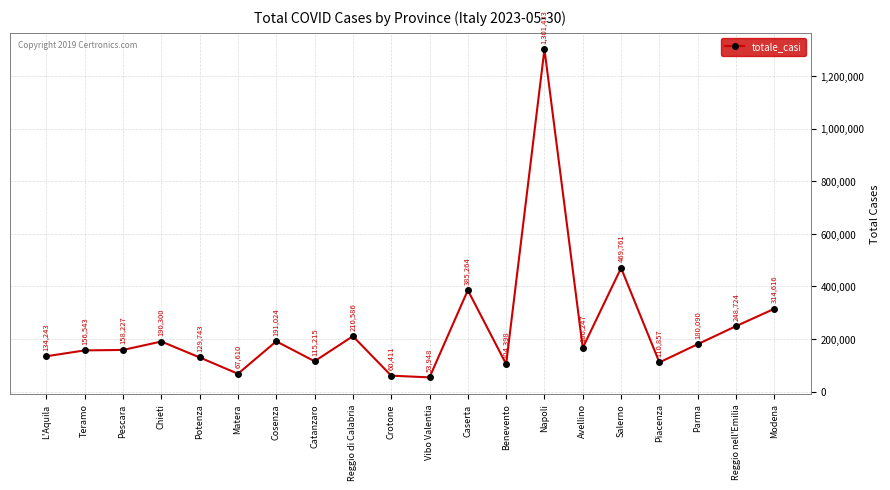

Reading right to left, list all the values displayed in this chart.

314616	248724	180090	110857	469761	166247	1301433	104398	385264	53948	60411	210586	115215	191024	67610	129743	190300	158227	156543	134243